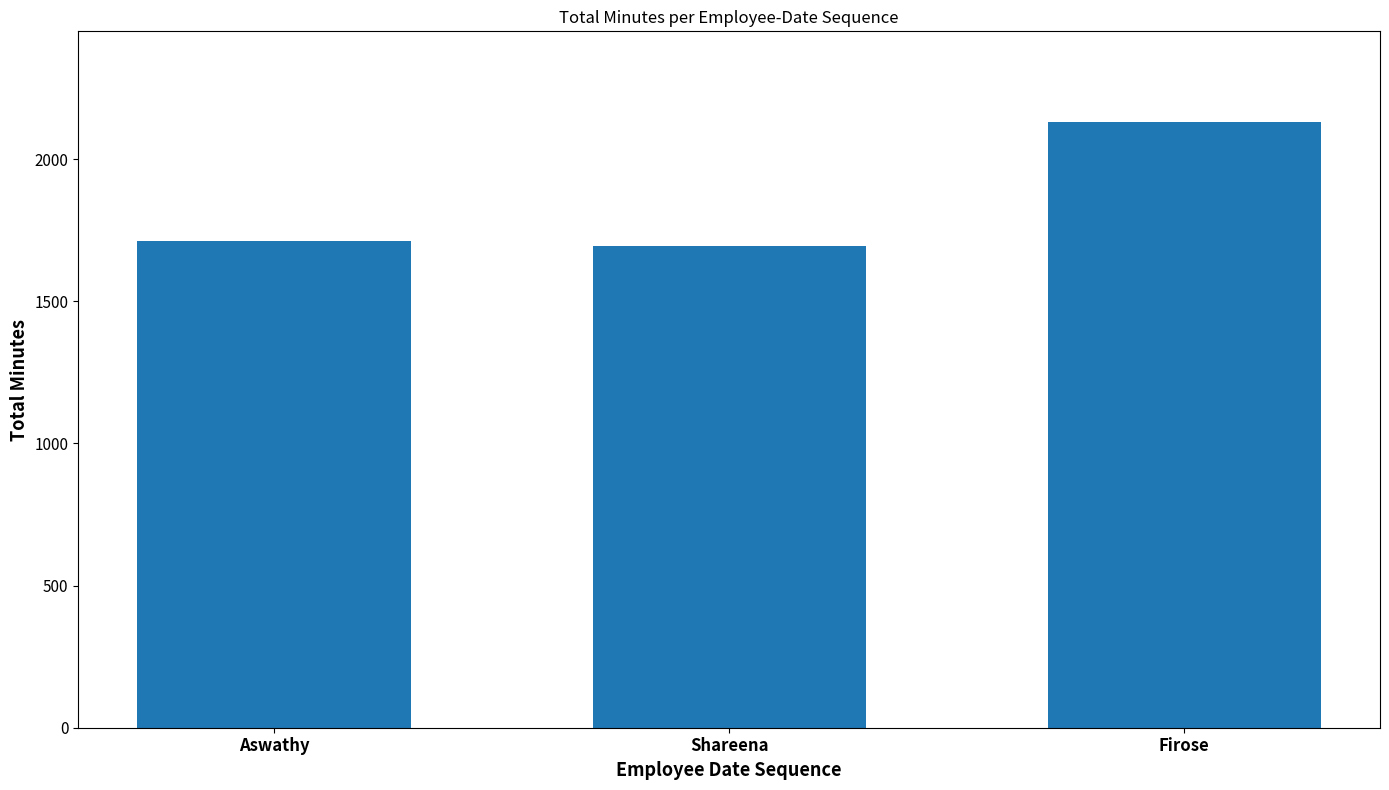

What is the greatest value displayed?

2130